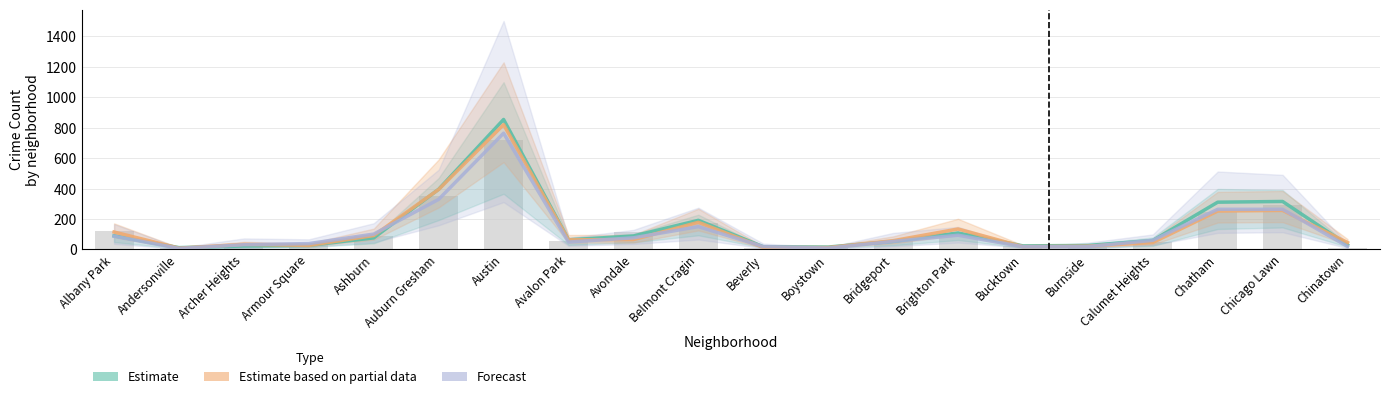

What is the difference between the second highest and minimum values in the Estimate series?

383.8